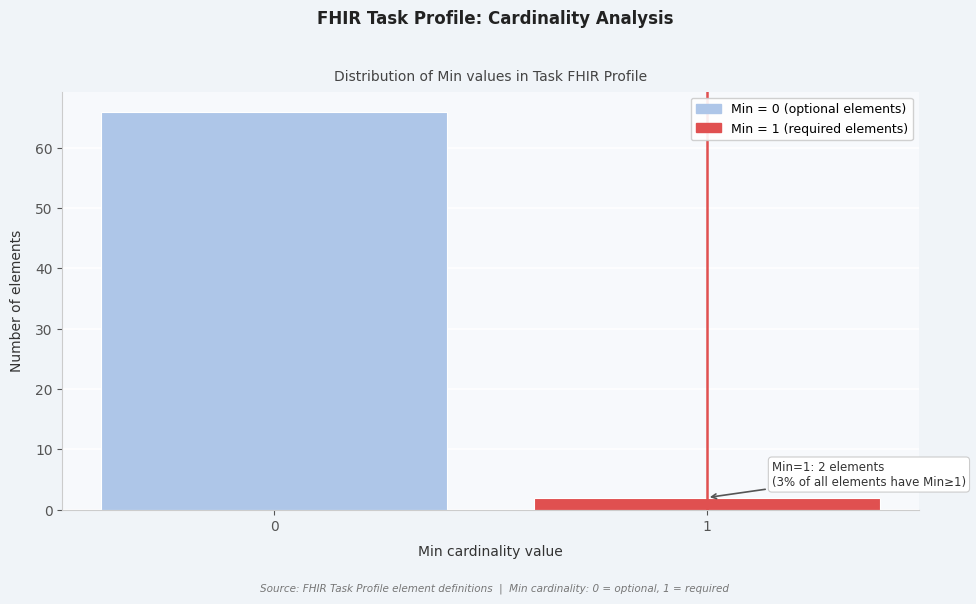

Reading left to right, list all the values displayed in this chart.

0=66	1=2